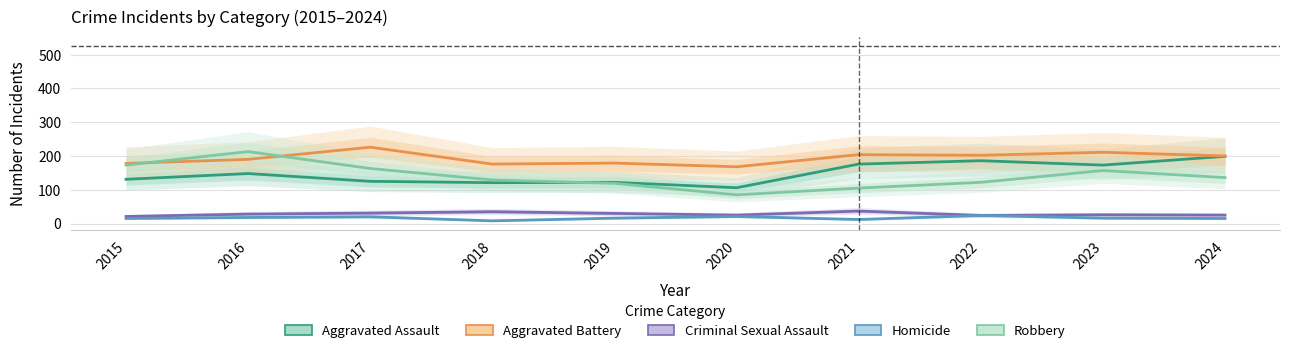

Does the chart have visible grid lines?

Yes